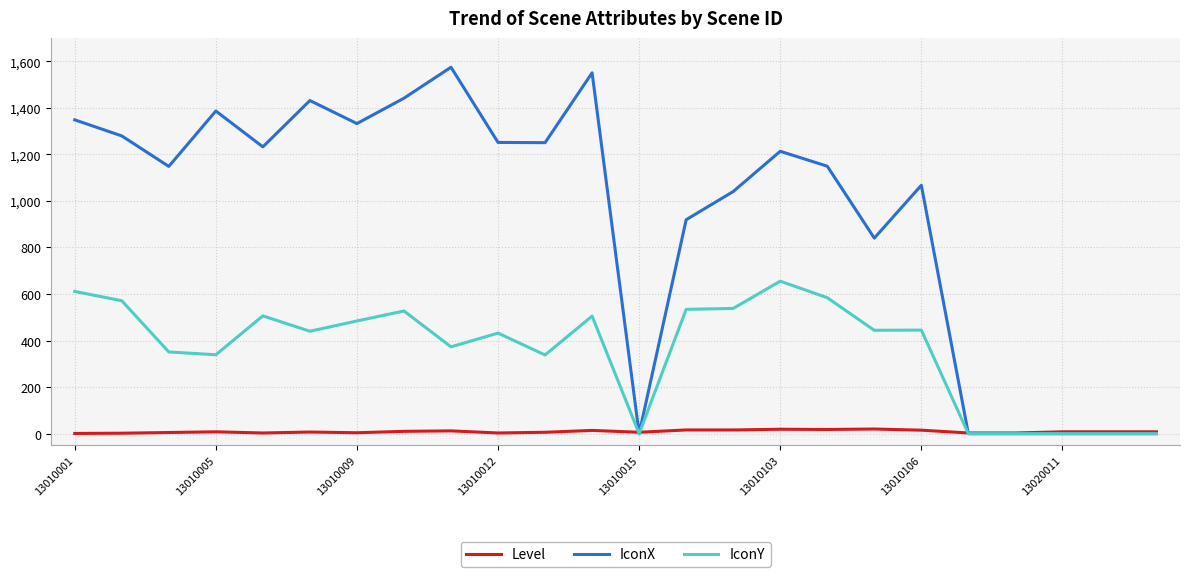

Which series has the largest total across all categories?

IconX